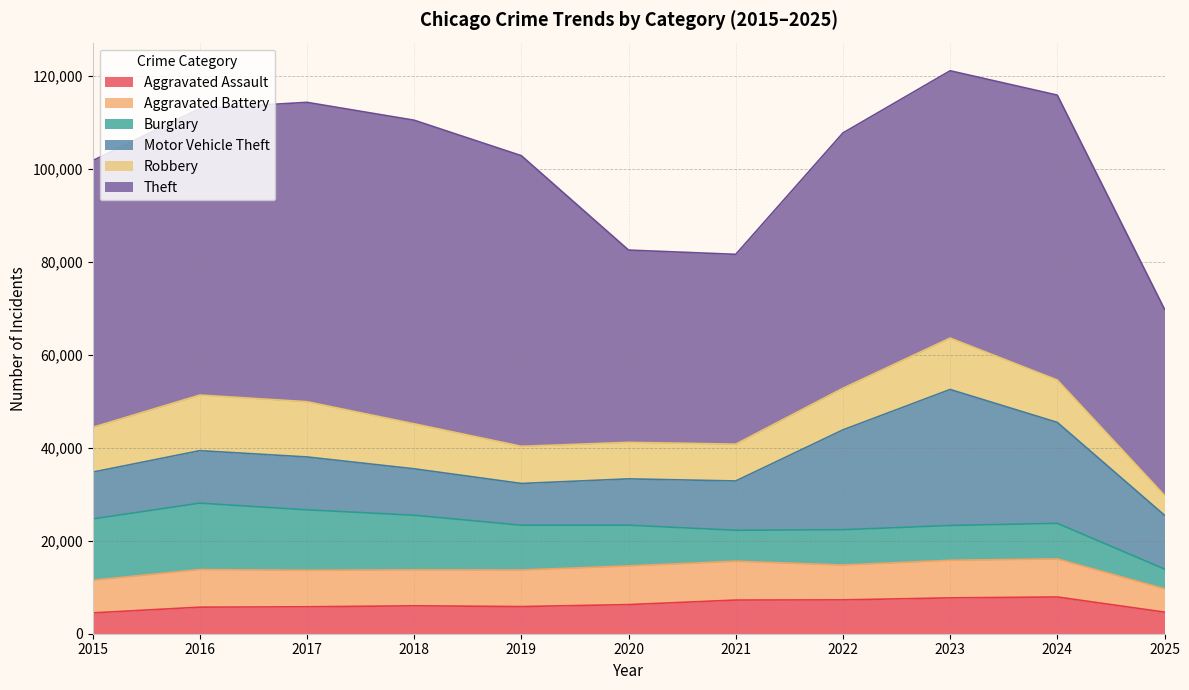

At which category does Burglary reach its first local peak?

2016